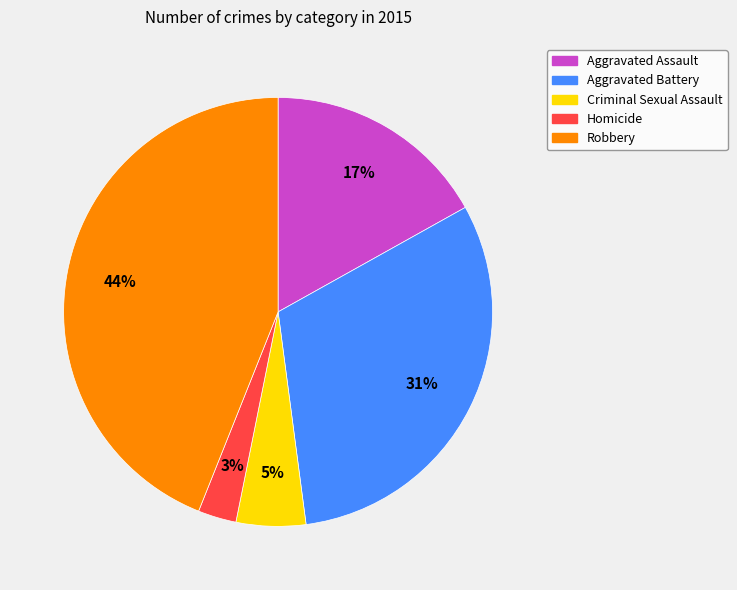

Approximately how many times larger is the value at Robbery compared to Aggravated Battery?

1.4